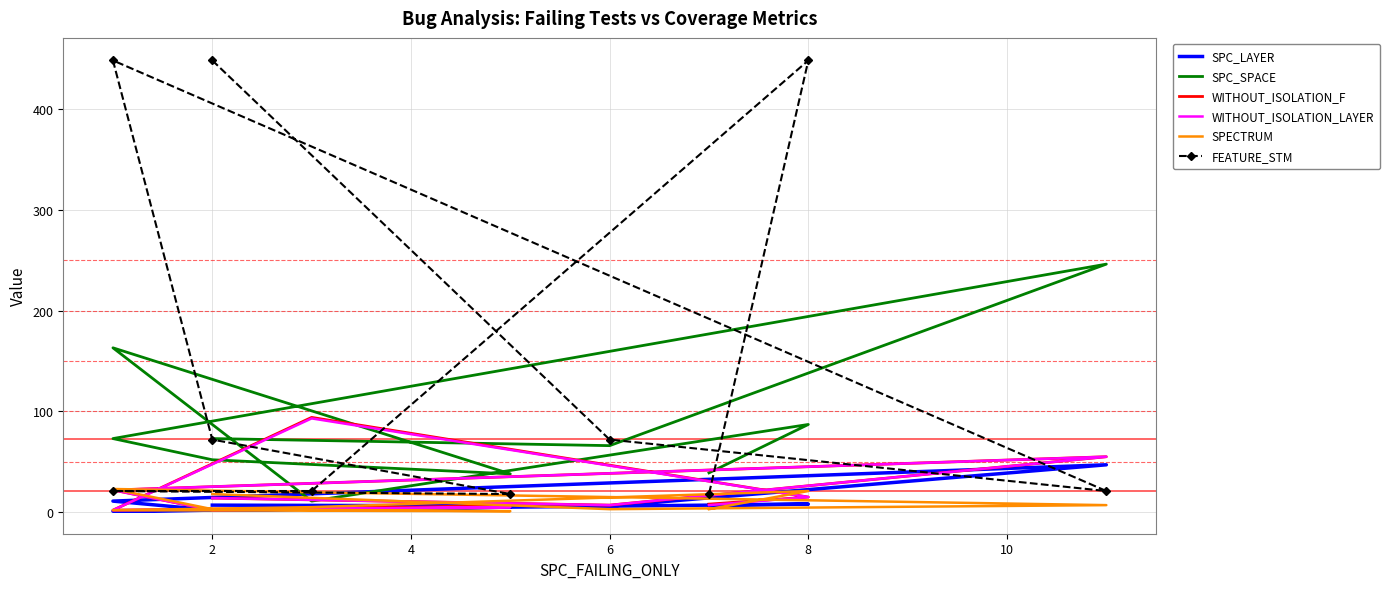

Is this an area chart (filled region under the line)?

No